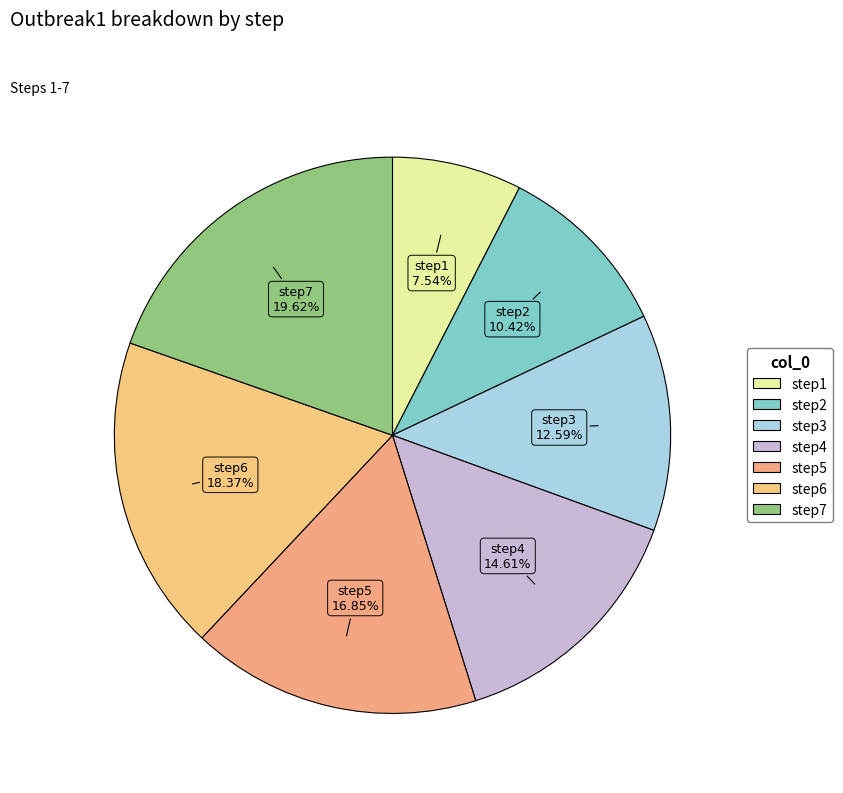

Is the sum of step2 and step6 greater than half?

No